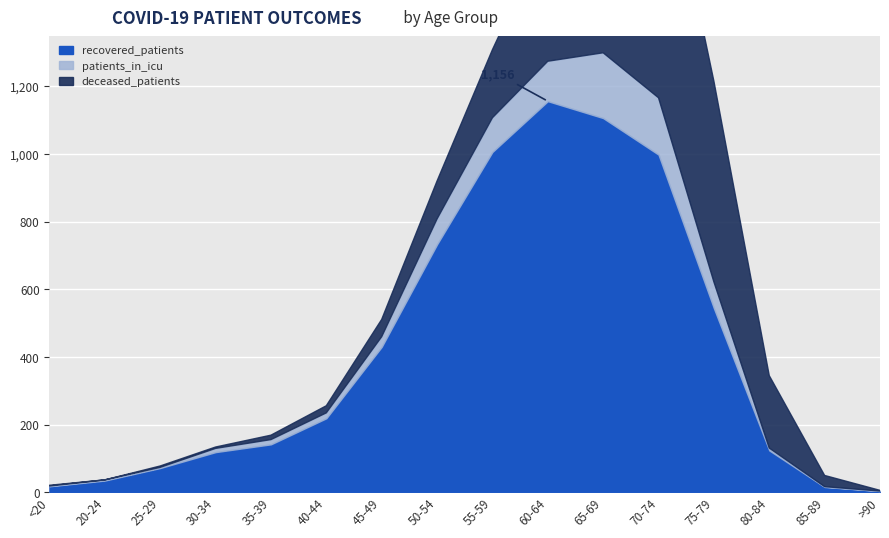

Rank the series by their maximum value, from lowest to highest.

patients_in_icu, deceased_patients, recovered_patients